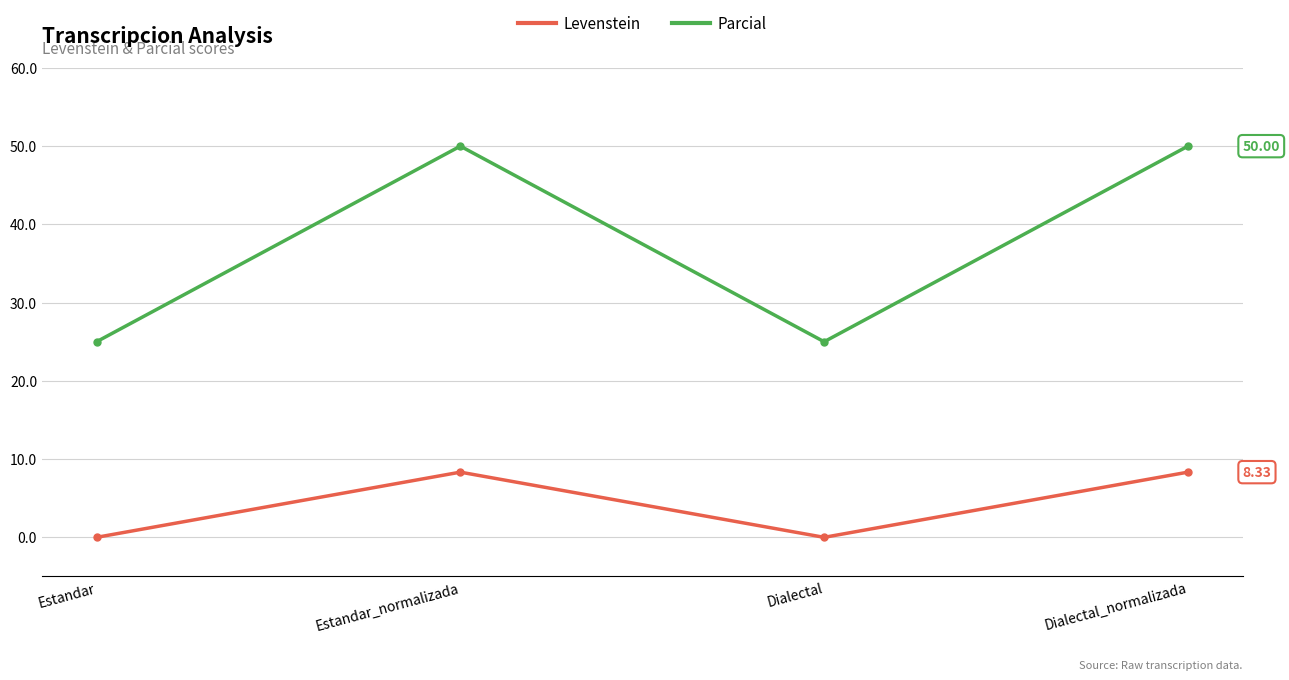

Rank the series at Dialectal from lowest to highest value.

Levenstein, Parcial